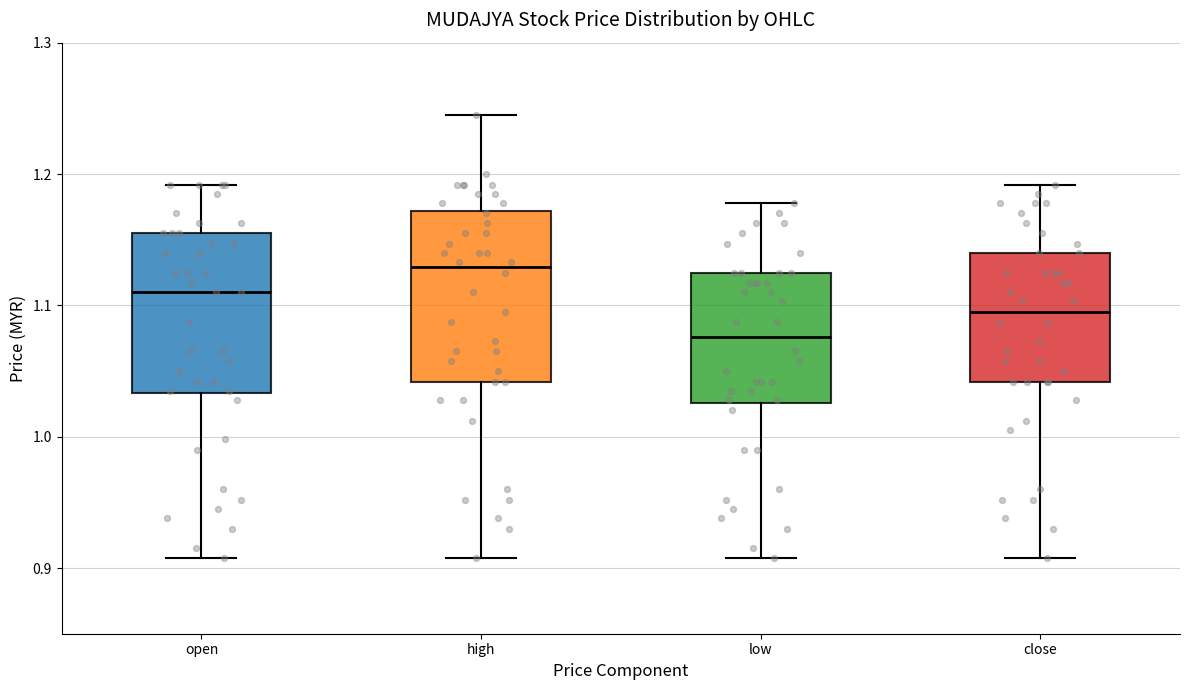

Which box has the highest median line?

high